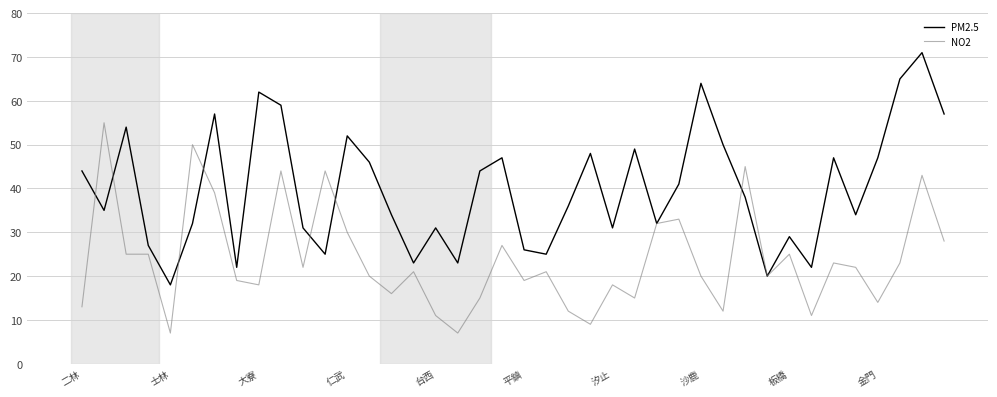

True or false: PM2.5 has more than 1 points higher than both neighbors.

True